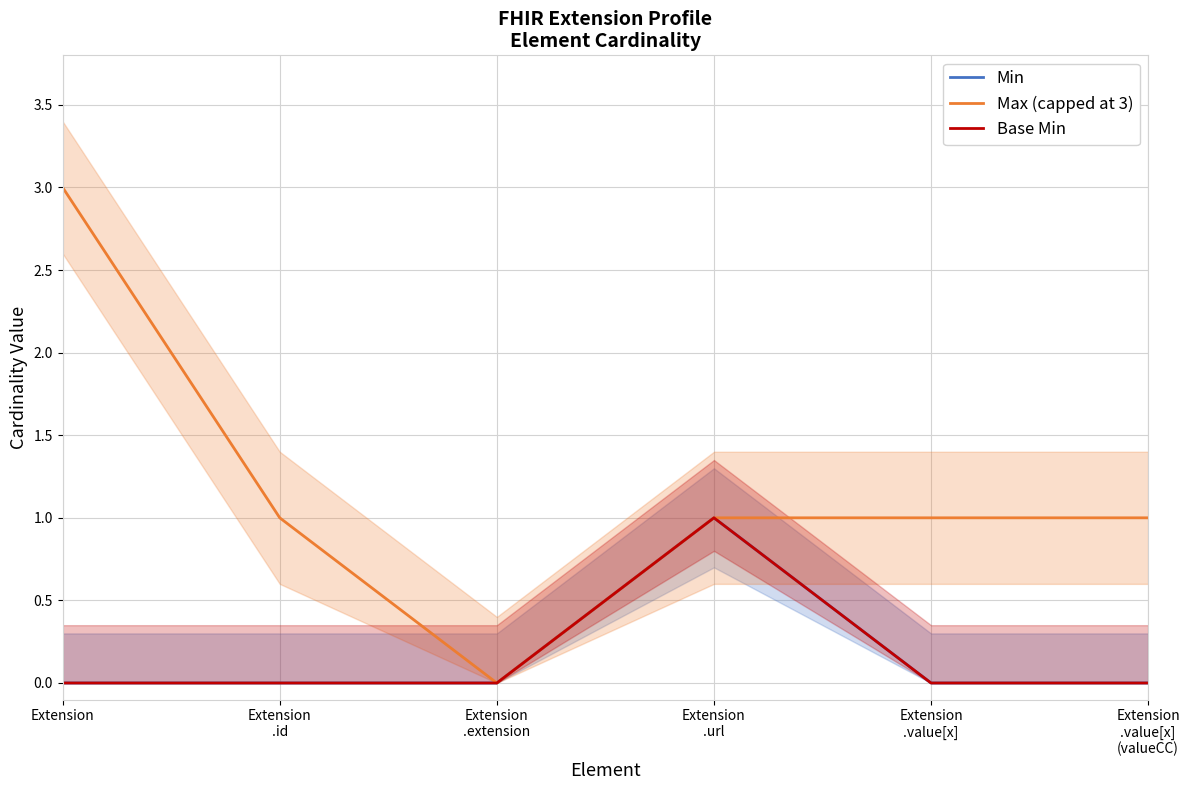

Reading left to right, list all the values displayed in this chart.

Min: 0	0	0	1	0	0
Max (capped at 3): 3	1	0	1	1	1
Base Min: 0	0	0	1	0	0